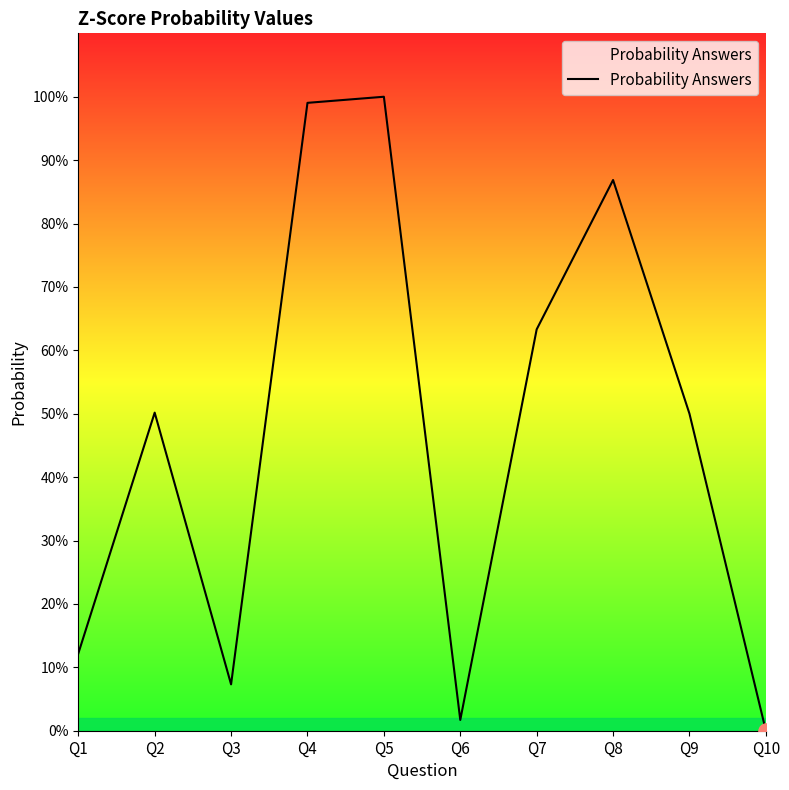

What is the change in value from Q2 to Q10?

-0.5